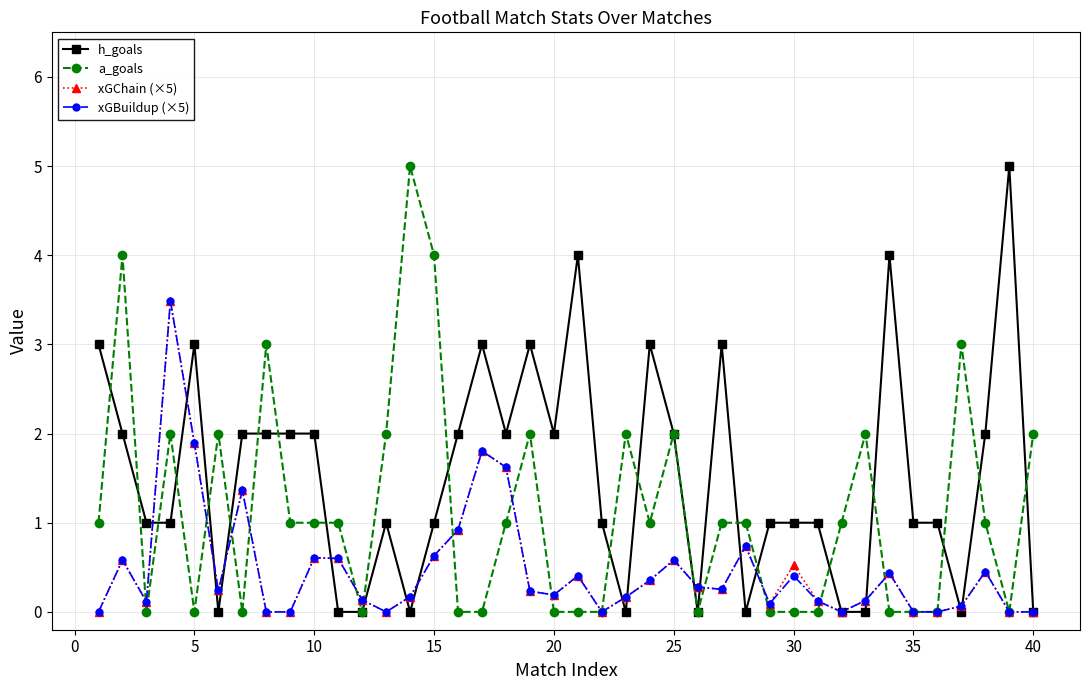

Which series has the largest total across all categories?

h_goals